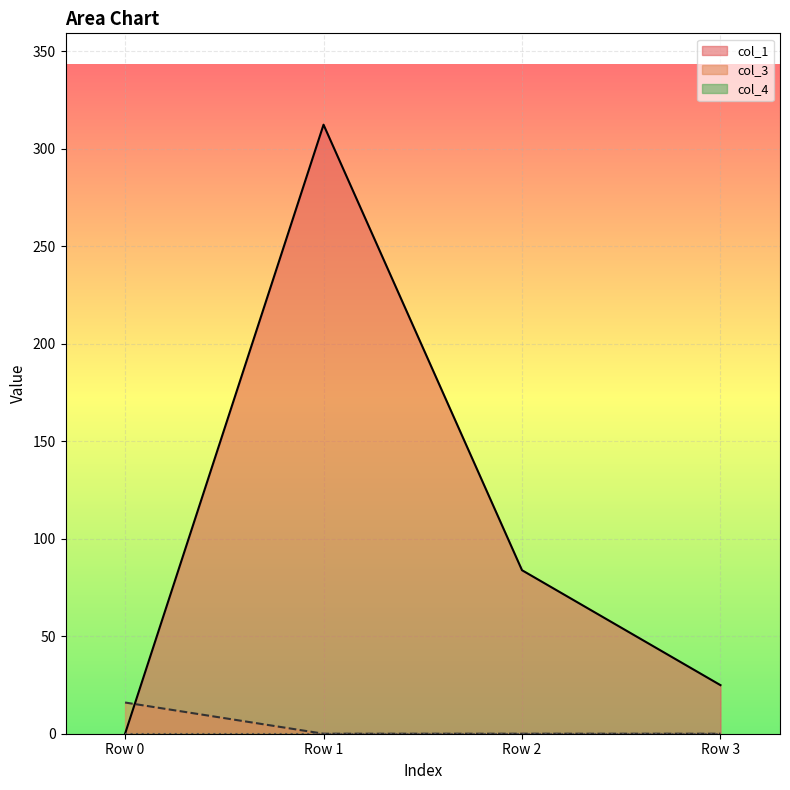

How many times do col_3 and col_1 cross each other?

1